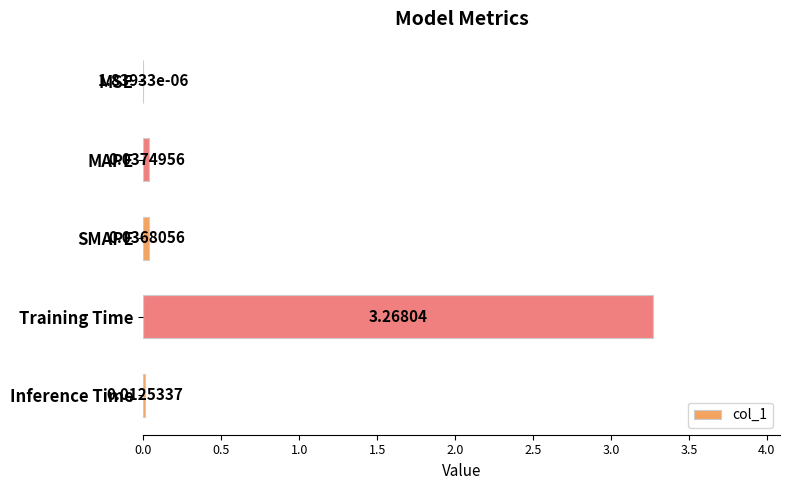

At which label is the value closest to 1?

MAPE